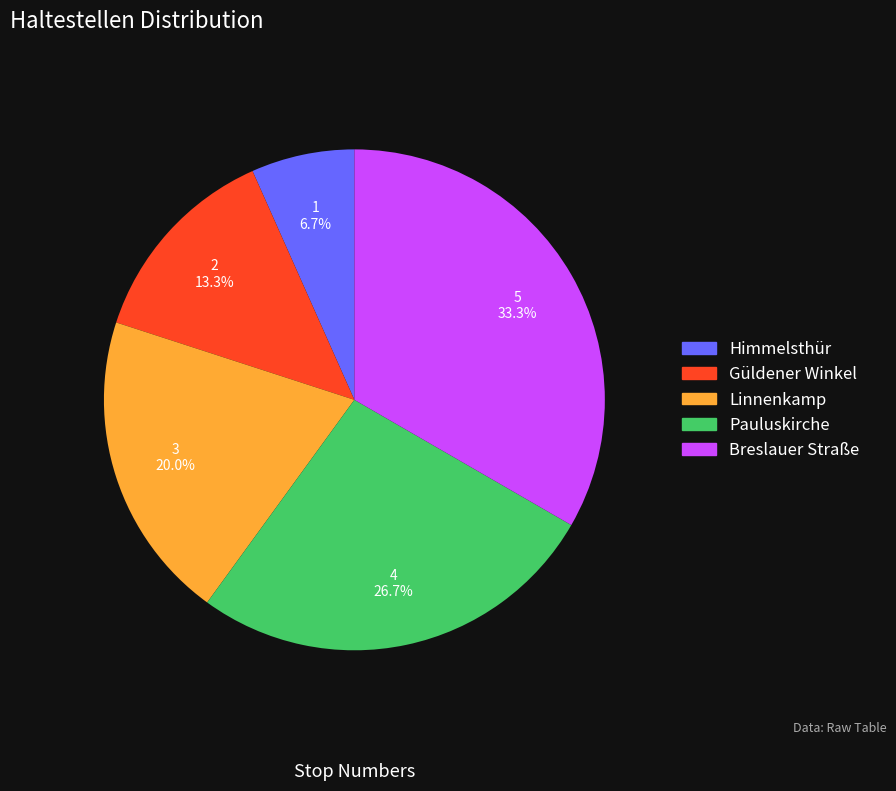

What is the smallest slice in the pie chart?

Himmelsthür